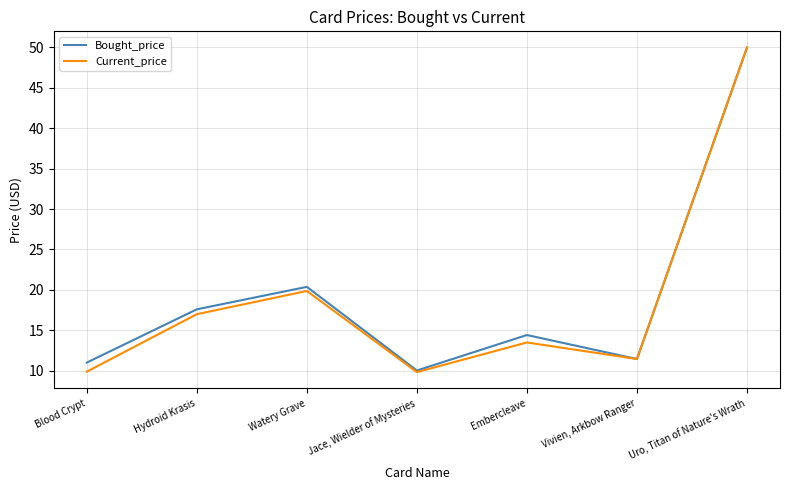

What is the greatest value displayed?

50.0